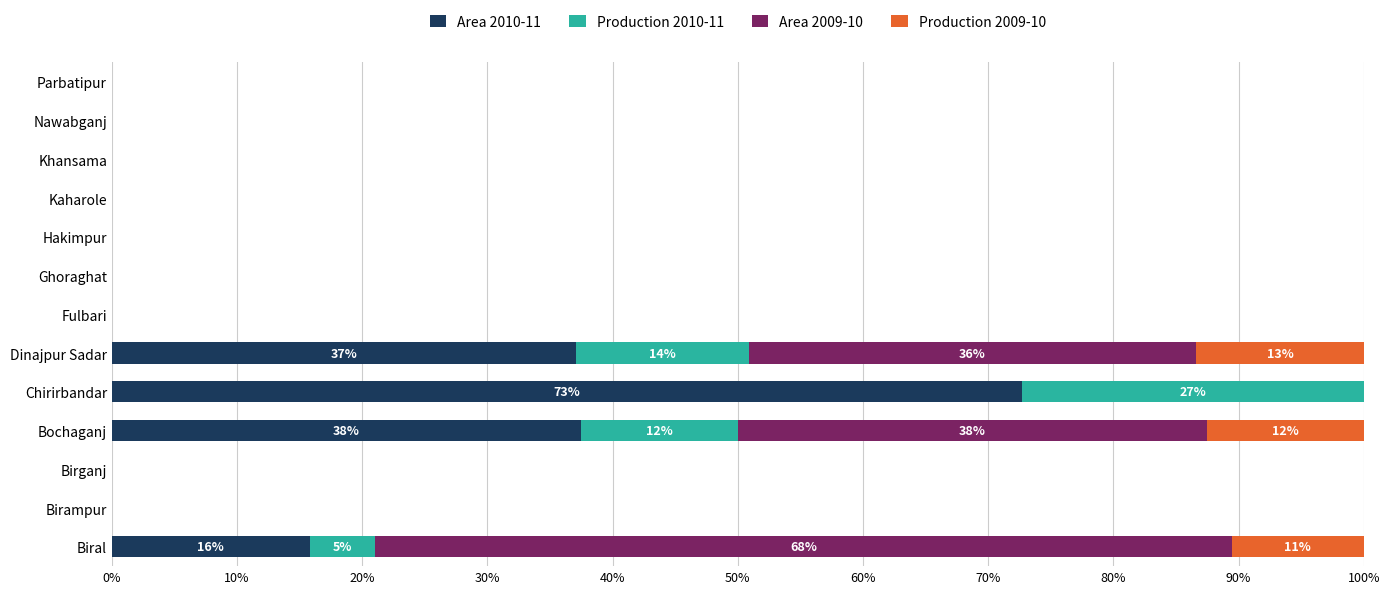

What is the maximum value for Area 2010-11?

72.7